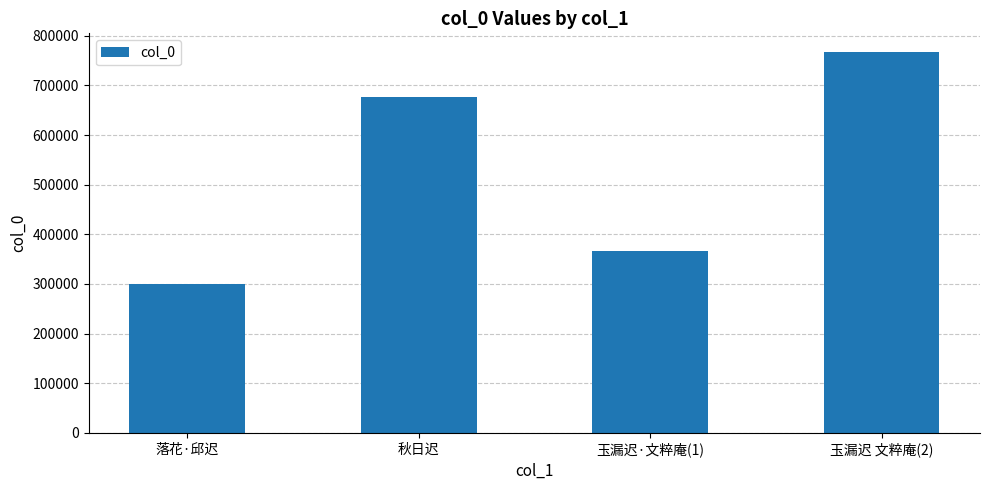

What is the greatest value displayed?

766560